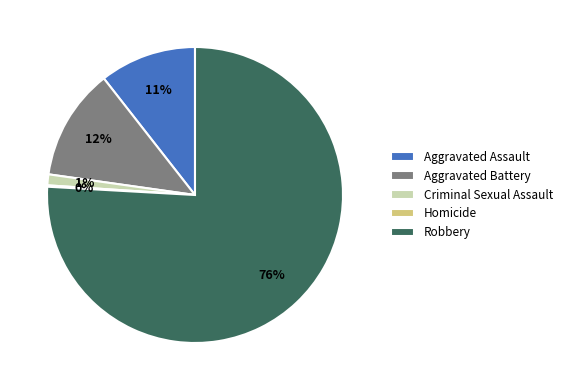

Which has a higher value, Robbery or Aggravated Battery?

Robbery